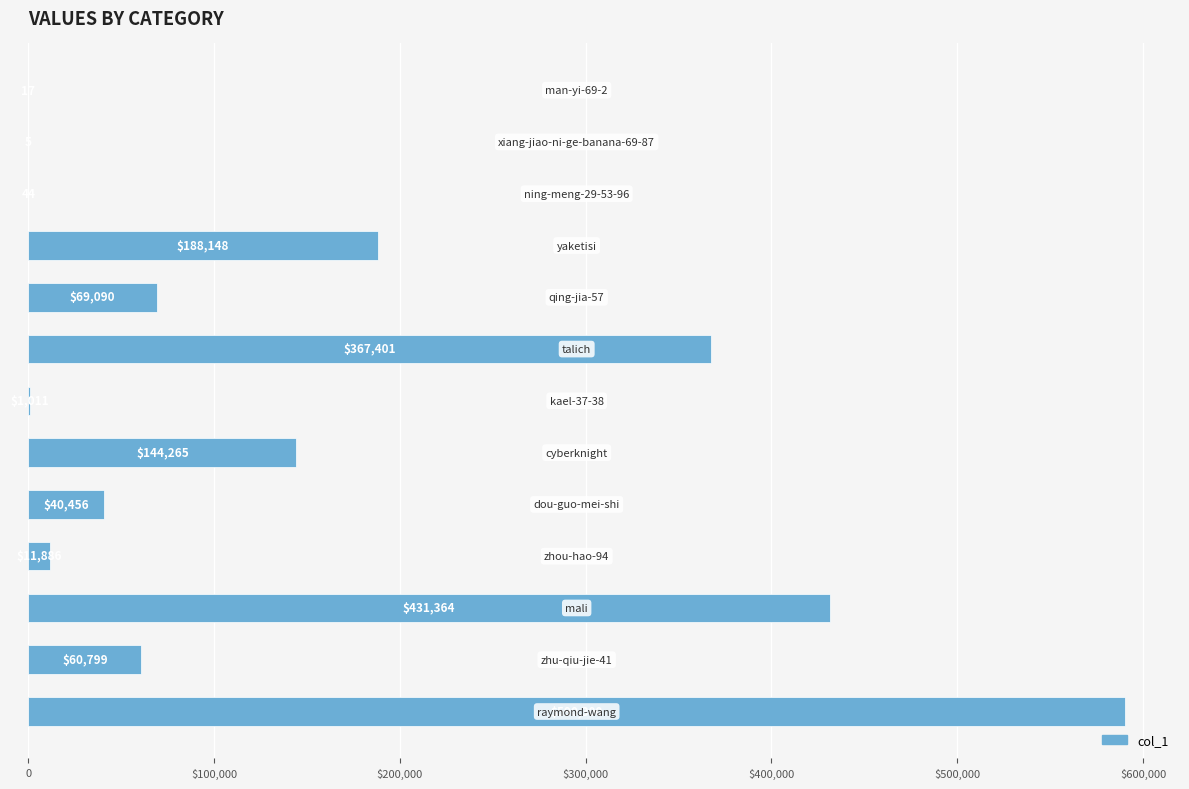

Are the bars horizontal?

Yes